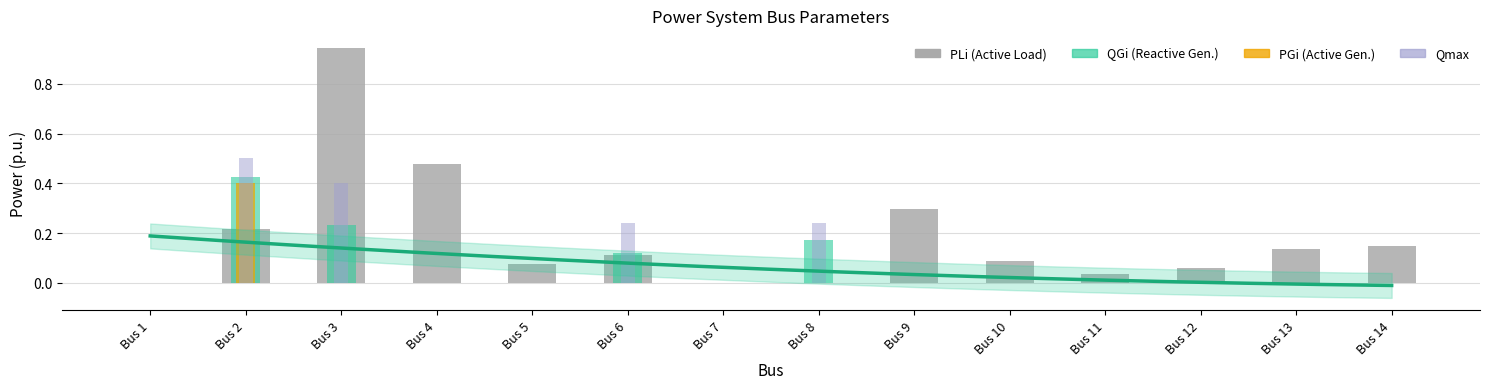

How many bars are there in total?

56